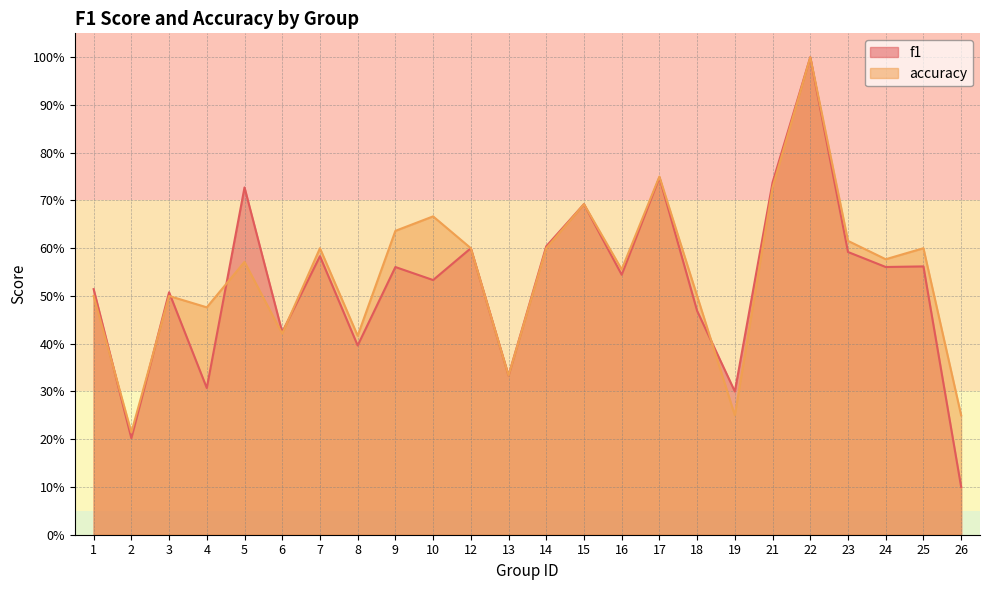

Which series has the largest range (max minus min)?

f1